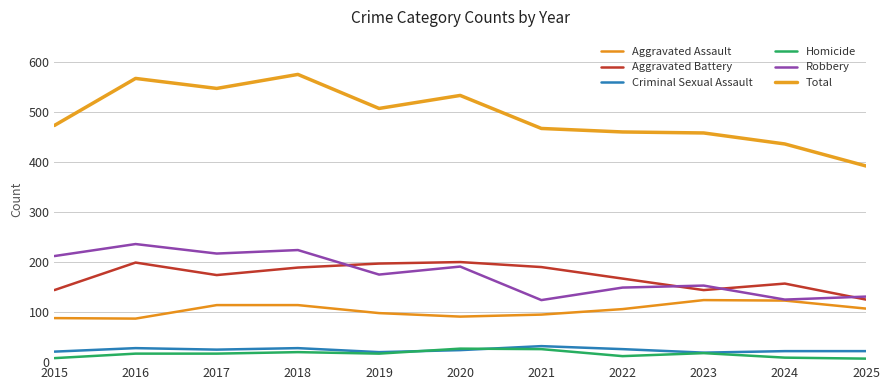

Which series changed the most between 2017 and 2025?

Total